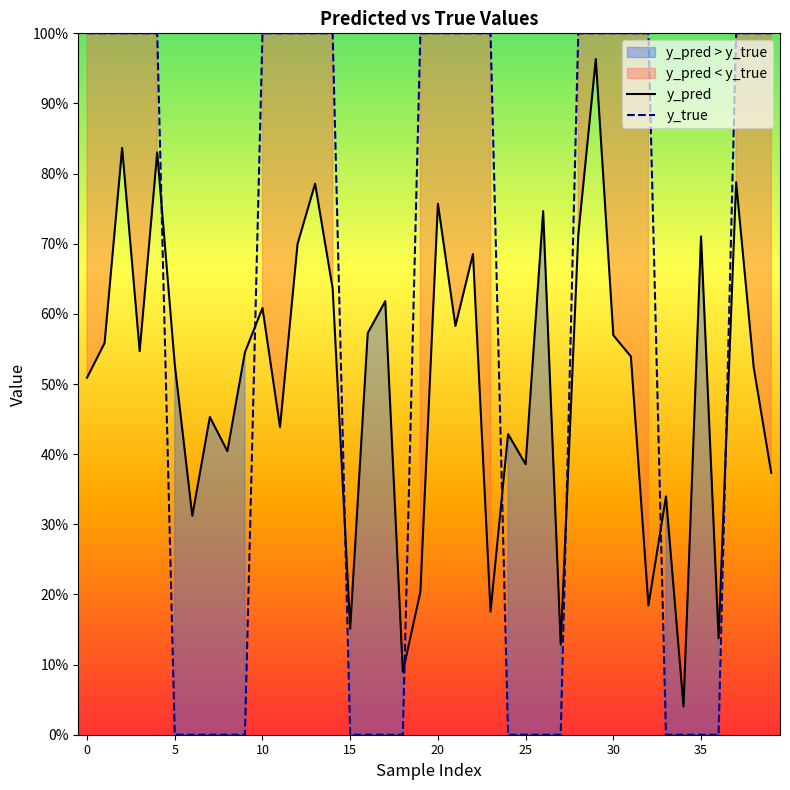

List the series in order of their peak value, lowest first.

y_pred, y_true